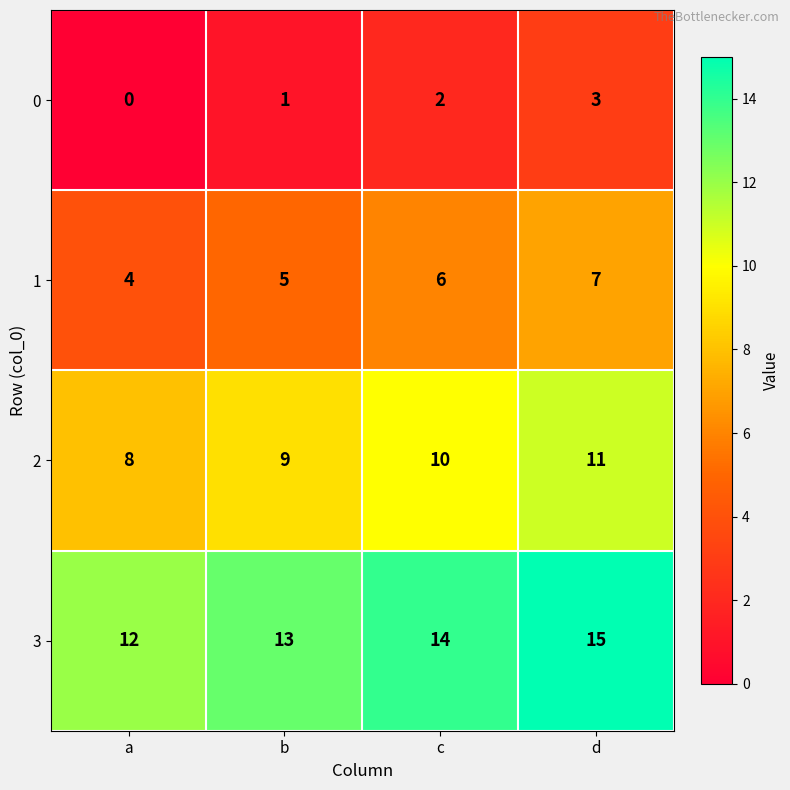

At which category is the sum across all series the highest?

d